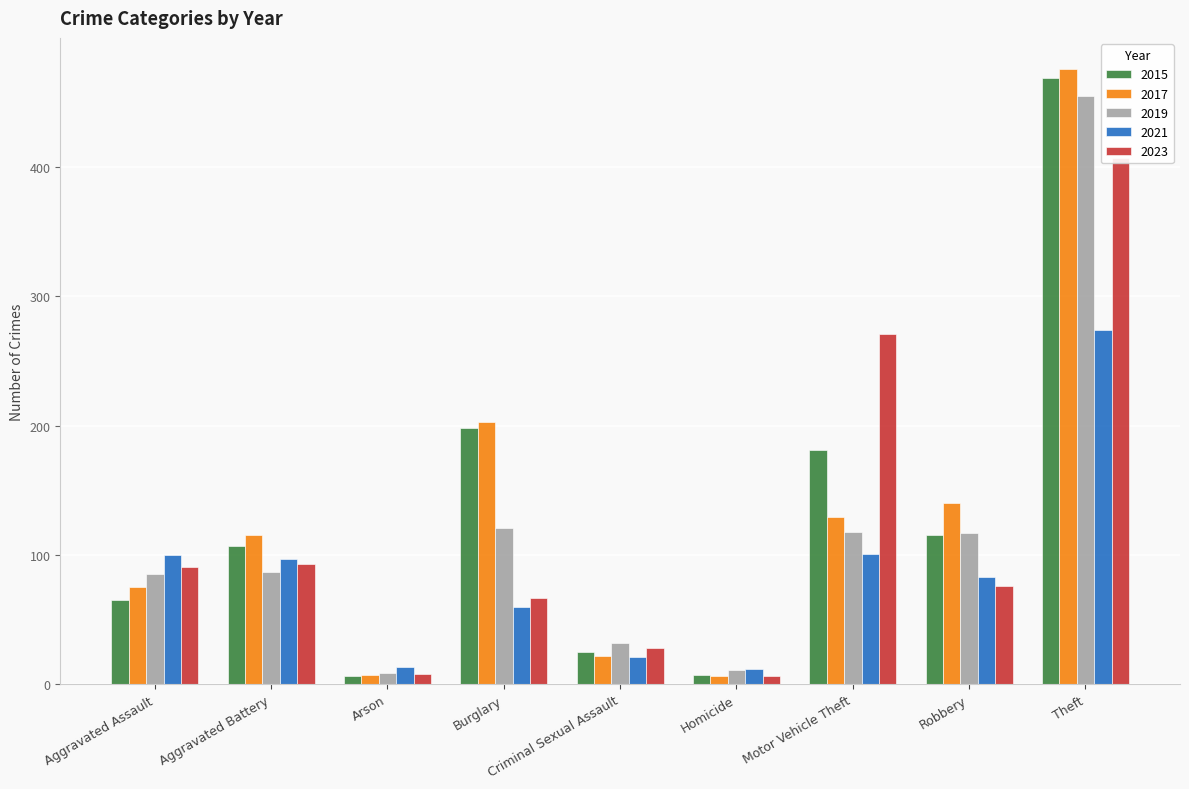

How many bars are there in each group?

5